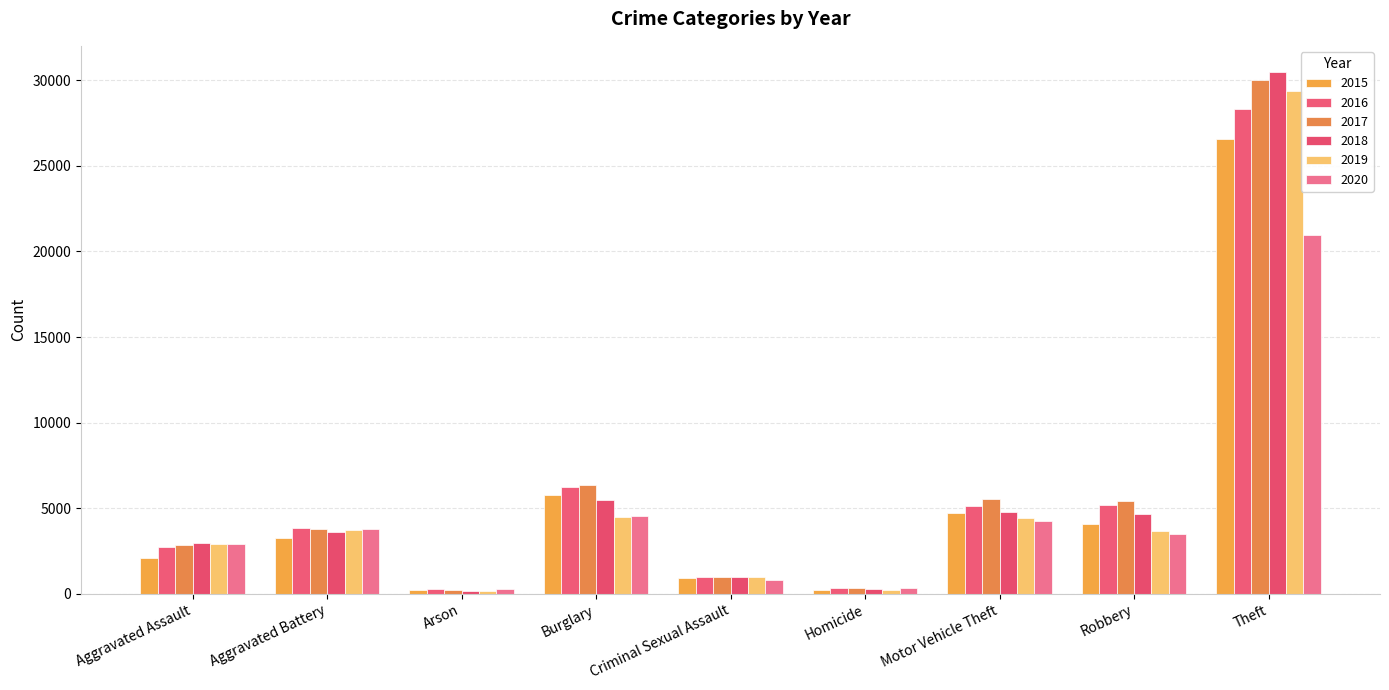

Is it true that 2019 equals 41993 at Theft?

False